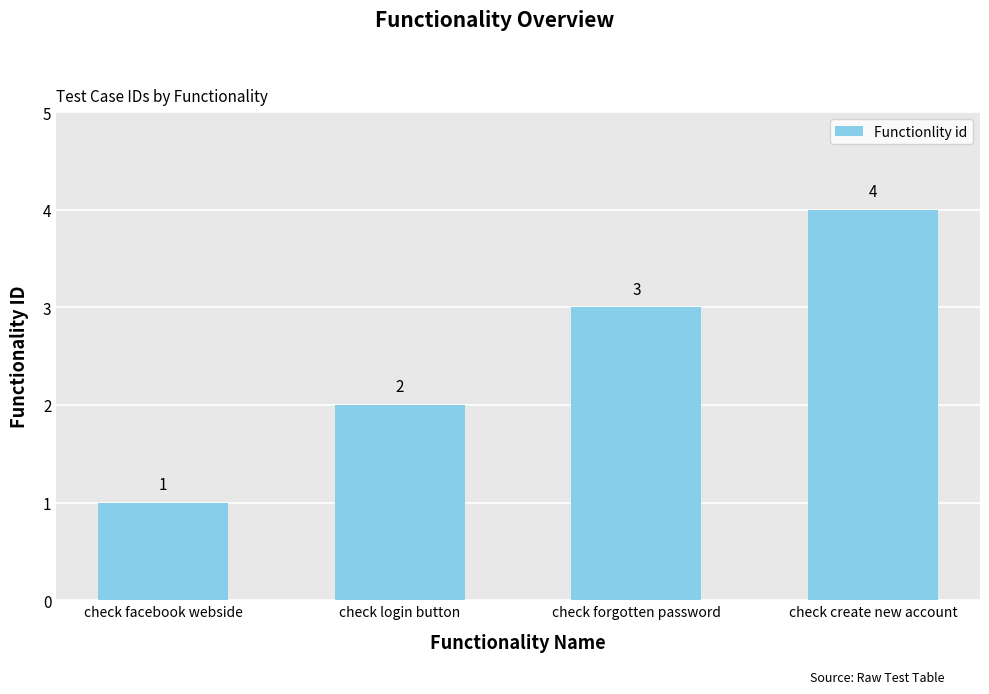

What is the ratio of the value at check create new account to the value at check forgotten password?

1.3